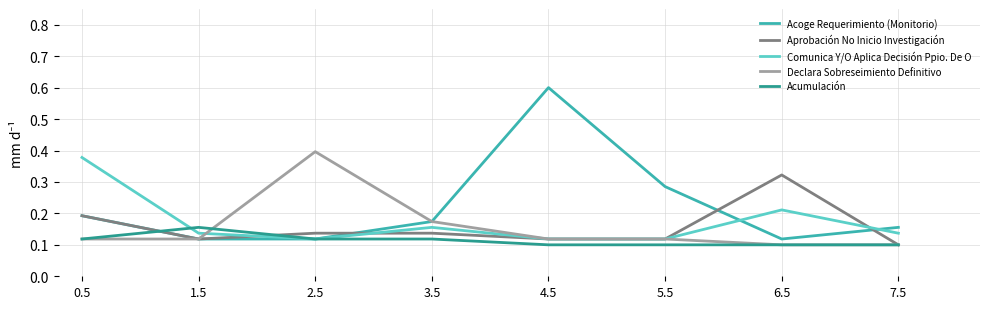

At which category does the chart reach its peak across all series?

4.5